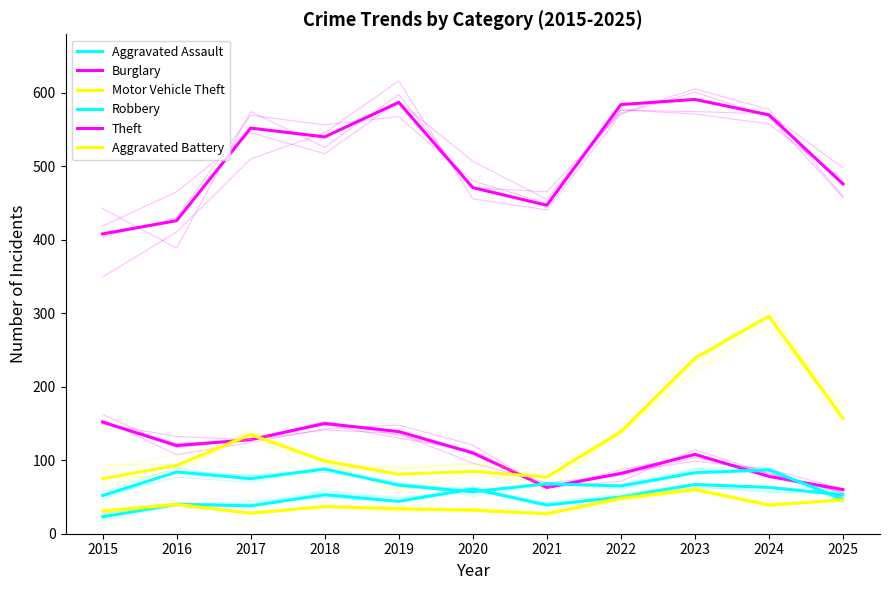

Reading left to right, list all the values displayed in this chart.

Aggravated Assault: 23	40	38	53	44	61	39	50	67	63	53
Burglary: 152	120	128	150	139	110	63	82	108	78	60
Motor Vehicle Theft: 75	93	135	99	81	85	77	139	239	296	157
Robbery: 52	84	75	88	66	57	68	65	83	87	47
Theft: 408	426	552	540	587	471	447	584	591	570	476
Aggravated Battery: 31	40	28	37	34	32	27	48	60	39	46